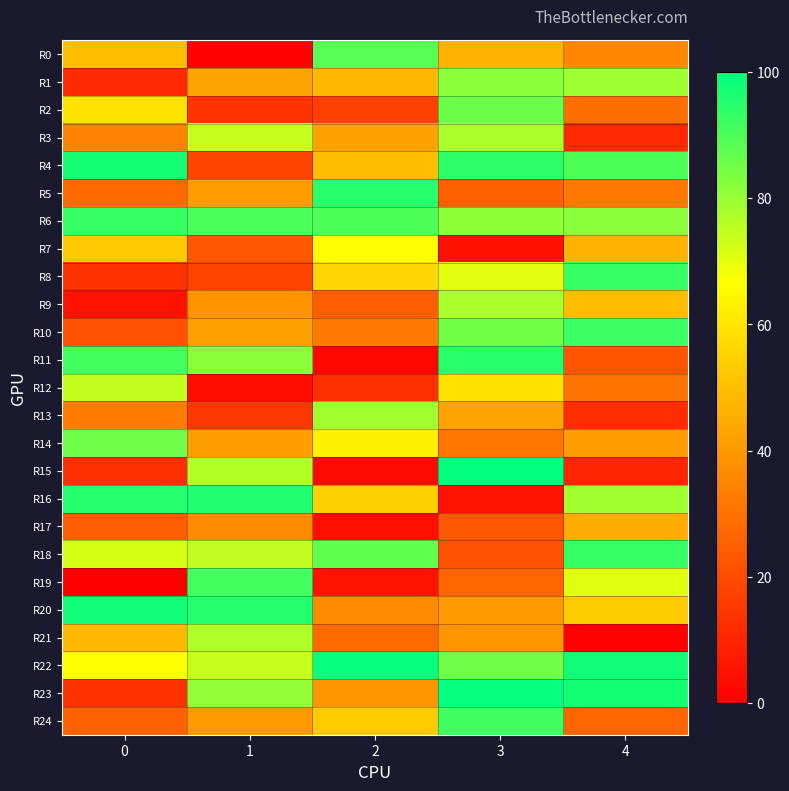

How many data points does each series have?

5